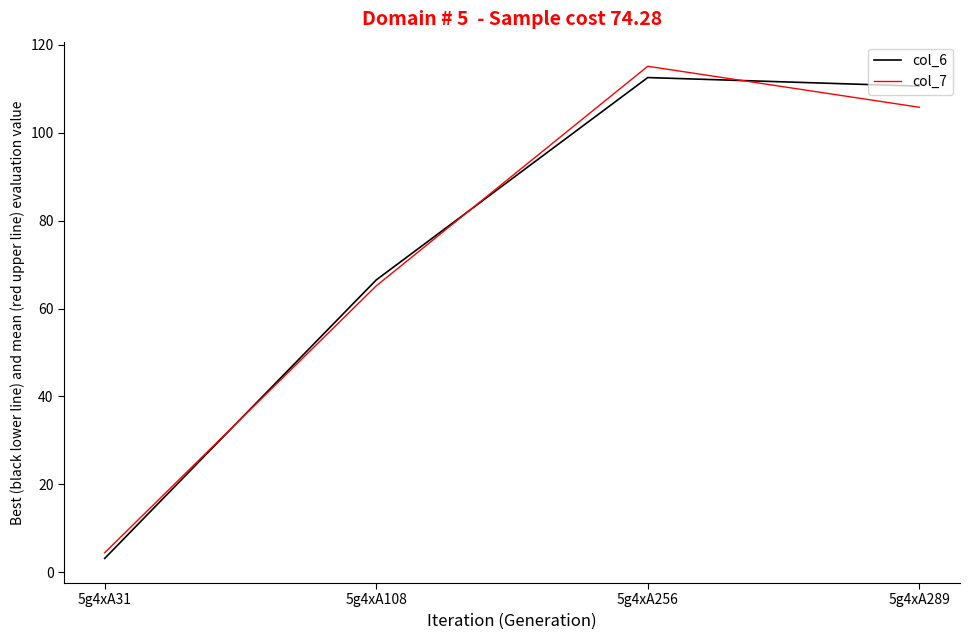

What is the average value of the col_6 series?

73.2